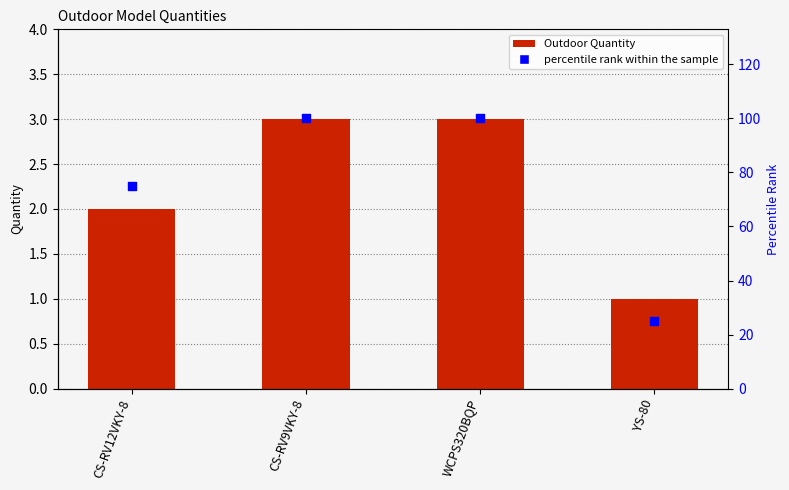

At how many categories does at least one series exceed 85?

2